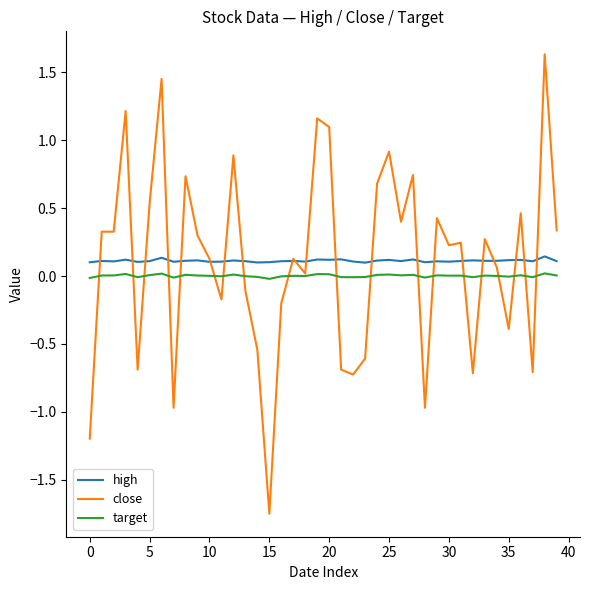

Which series has the widest spread of values?

close